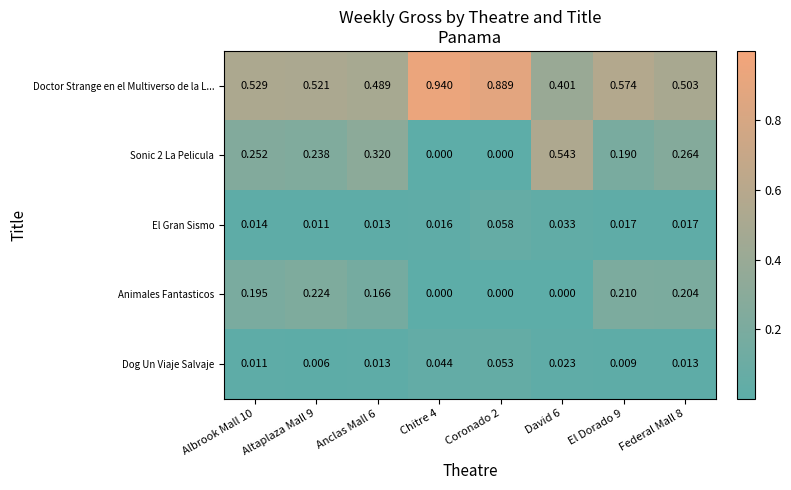

Between Albrook Mall 10 and Coronado 2, which series saw the biggest shift?

Doctor Strange en el Multiverso de la L...